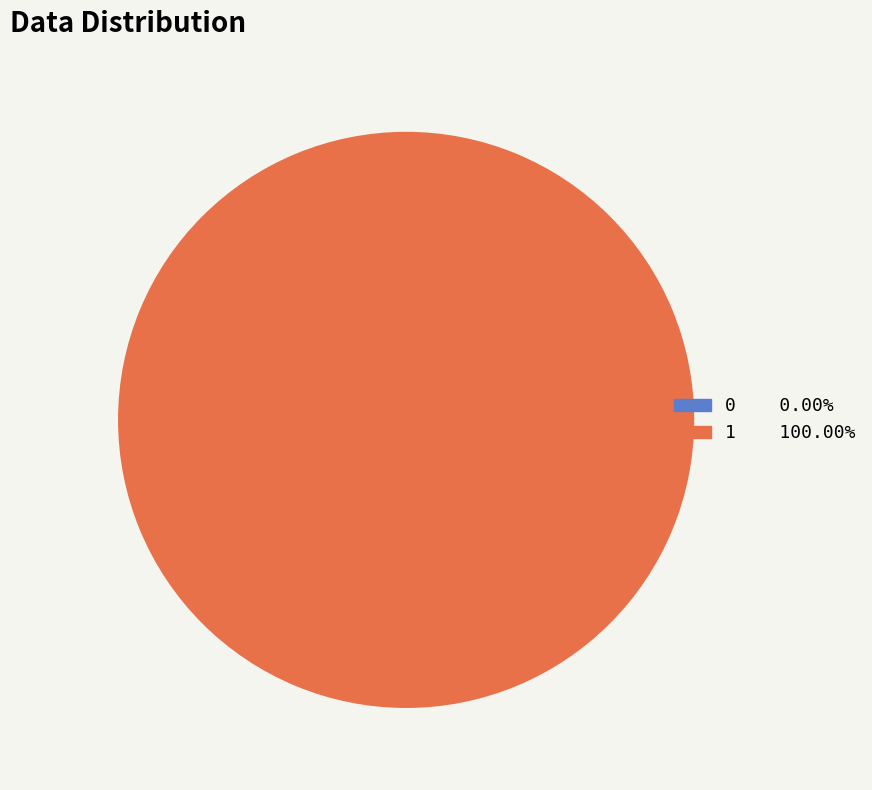

To the nearest percent, what percentage of the pie is 1?

100%